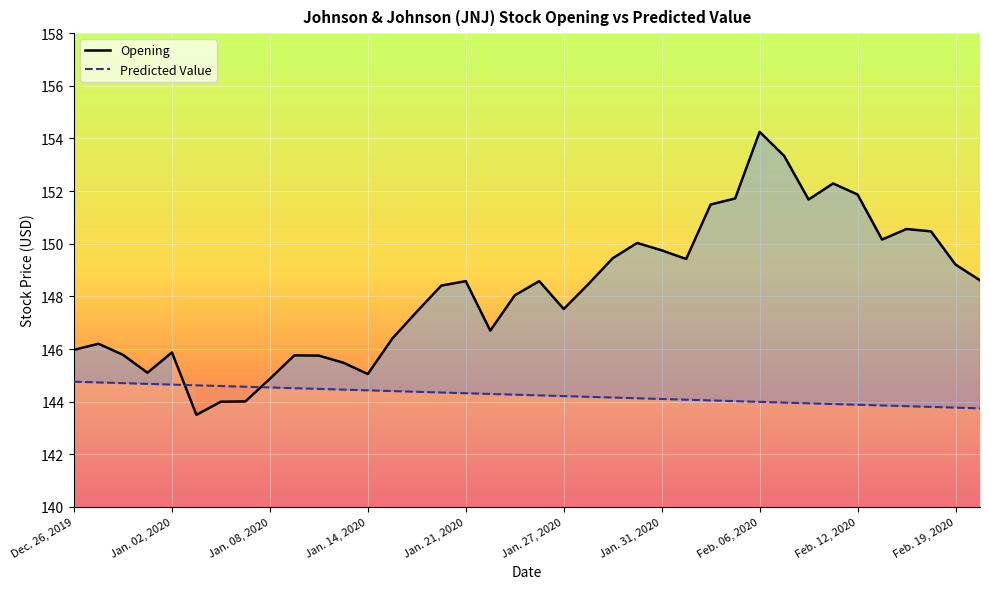

What is the minimum value shown in the chart?

143.5